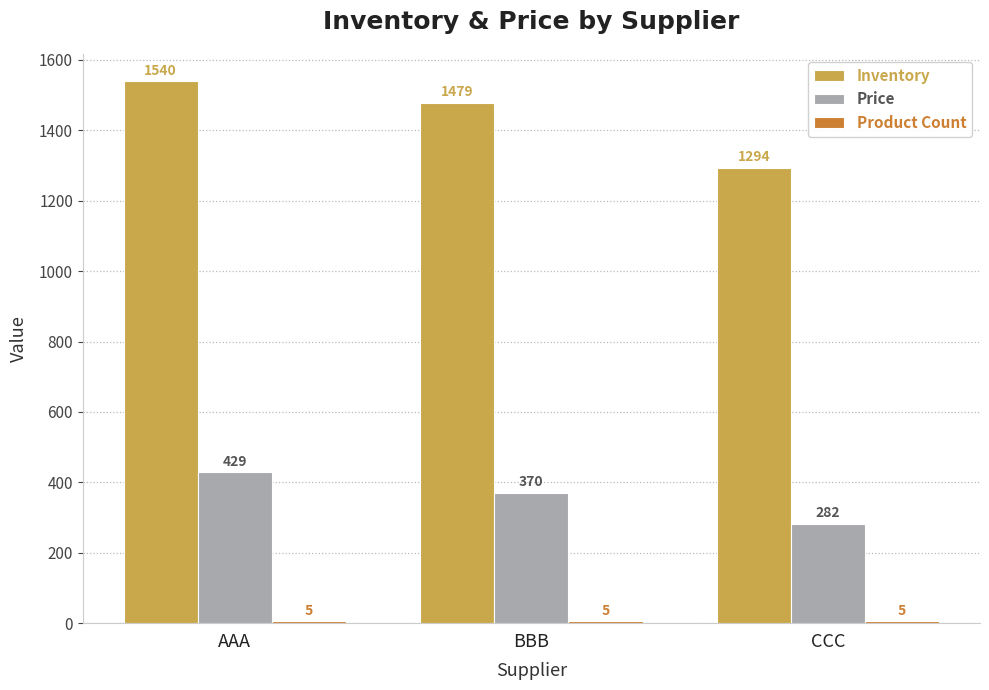

What is the difference between the second highest and minimum values in the Inventory series?

185